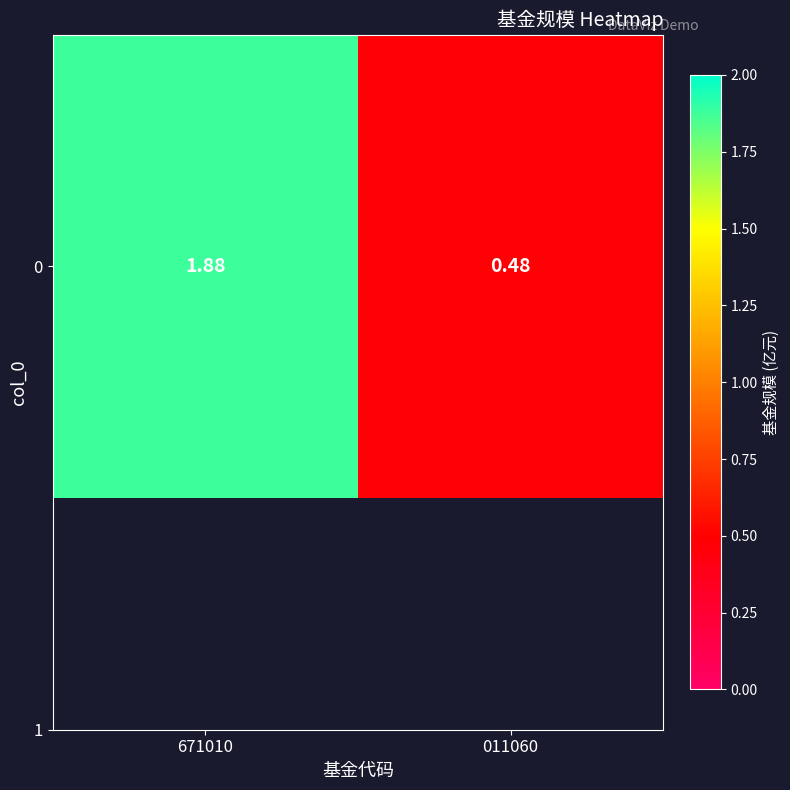

How many values are between 0 and 1?

1